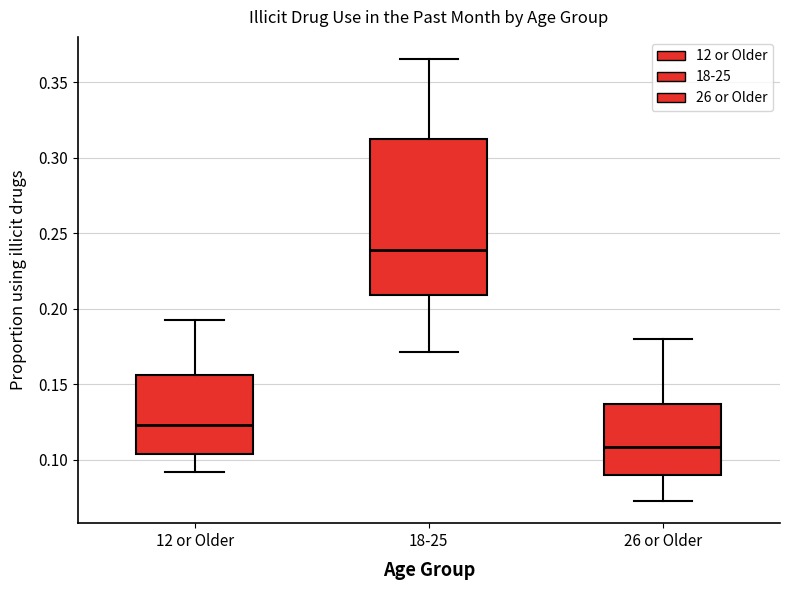

Where does the lower whisker of the box for 26 or Older end on the y-axis? The values are not printed on the chart, so give them approximately, as read against the axis.

0.075